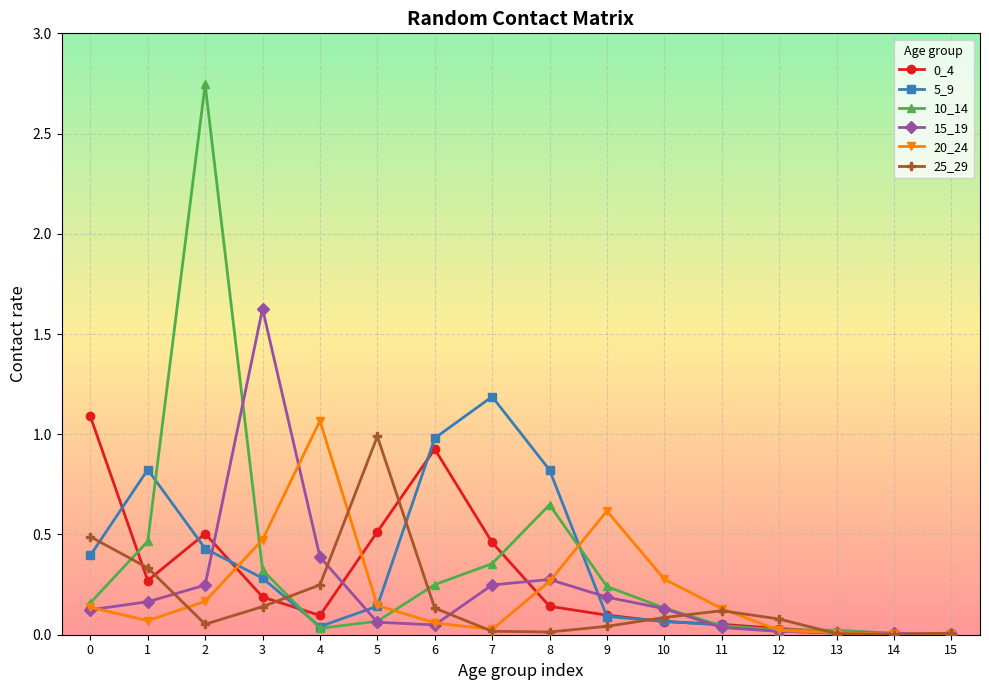

Between 10 and 15, which series saw the biggest shift?

20_24